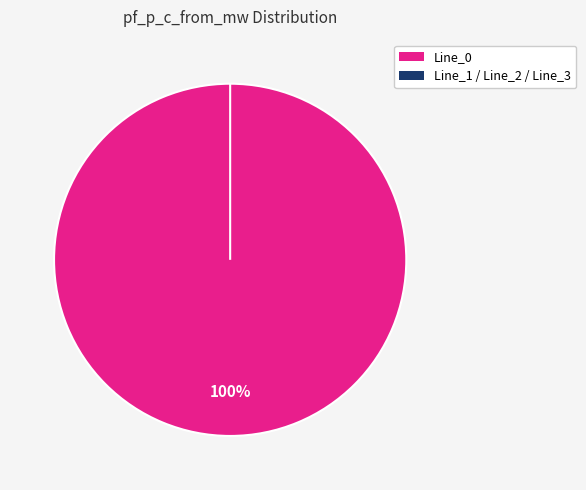

Rank the categories by value from highest to lowest.

Line_0, Line_1, Line_2, Line_3